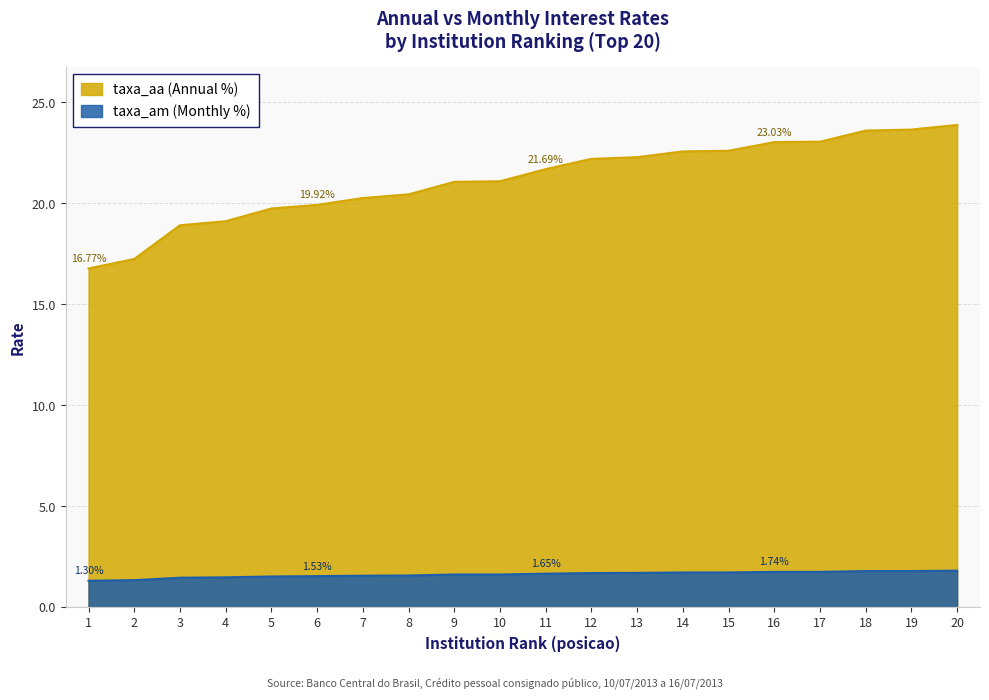

What is the value of the taxa_aa point at the 12th from the left?

22.2